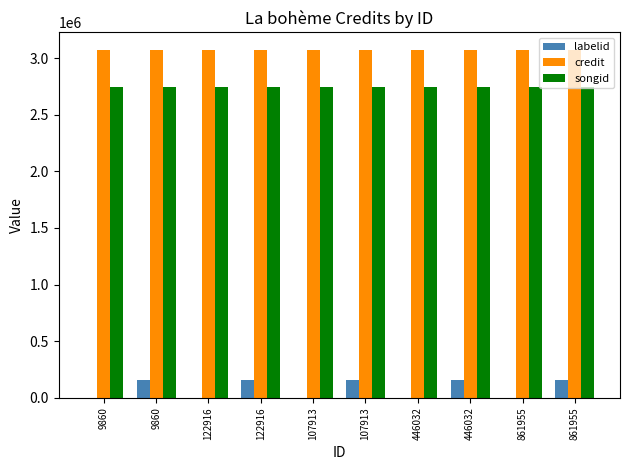

Rank the categories by credit value from highest to lowest.

9860, 9860, 122916, 122916, 107913, 107913, 446032, 446032, 861955, 861955